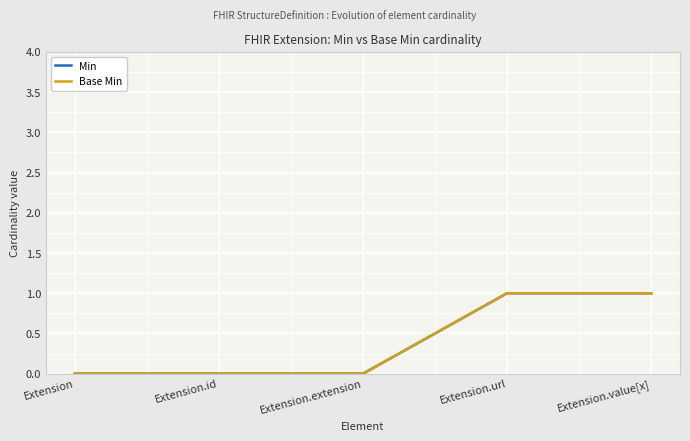

True or false: Base Min and Min cross at least once.

False